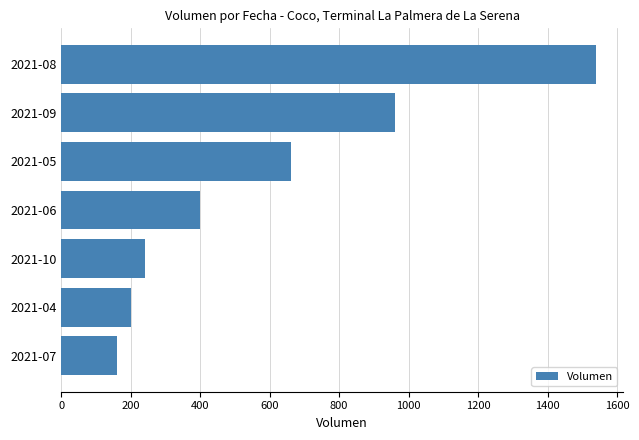

The value at 2021-04 is 200. True or false?

True